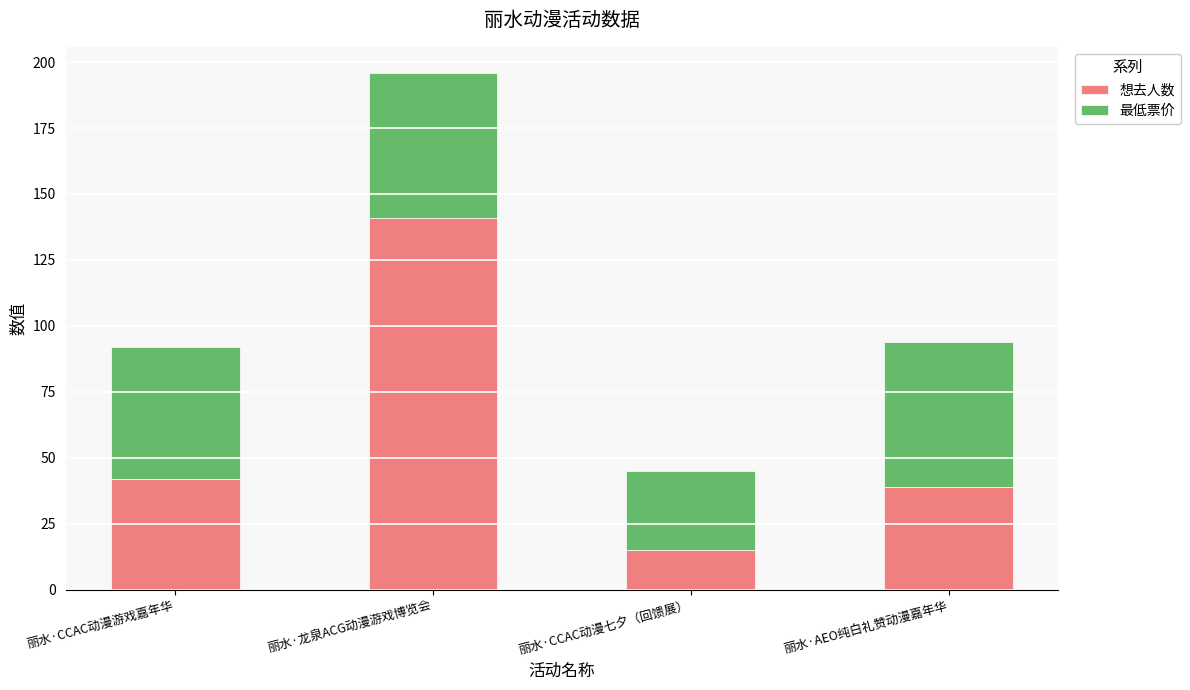

True or false: 想去人数 has a value of 42.0 at 丽水·CCAC动漫游戏嘉年华.

True